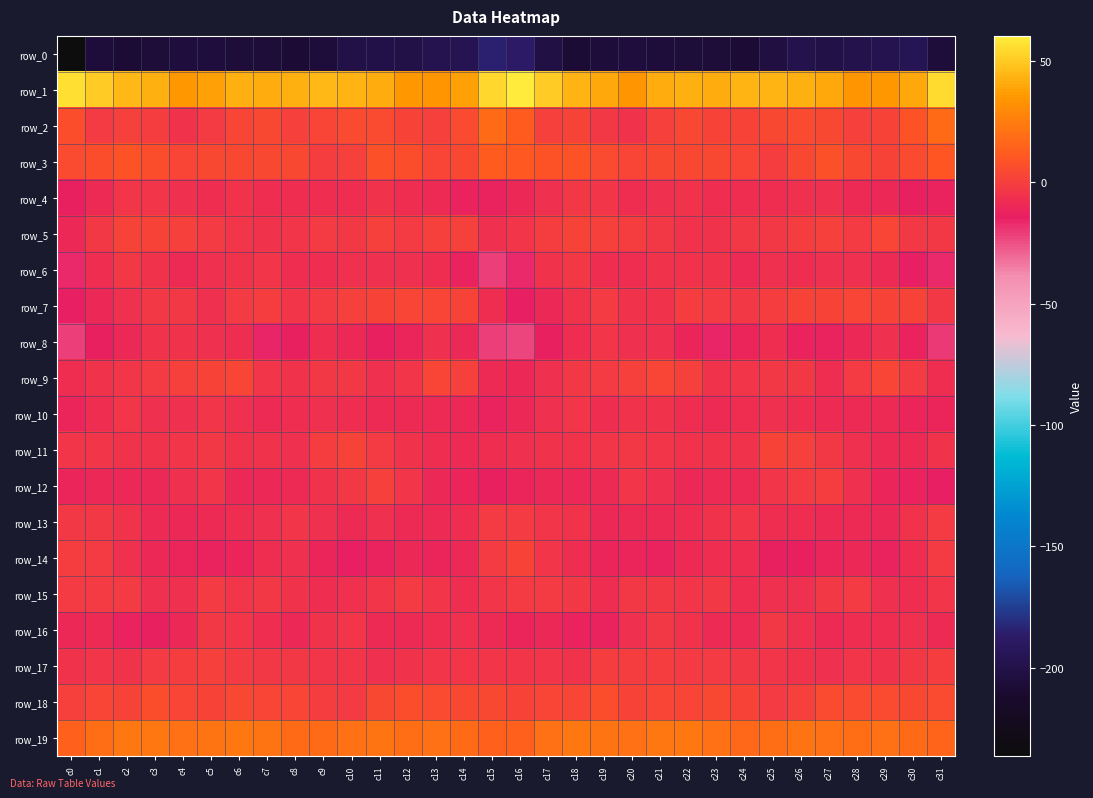

Is the value of row_16 at c25 greater than the value of row_13 at c26?

Yes